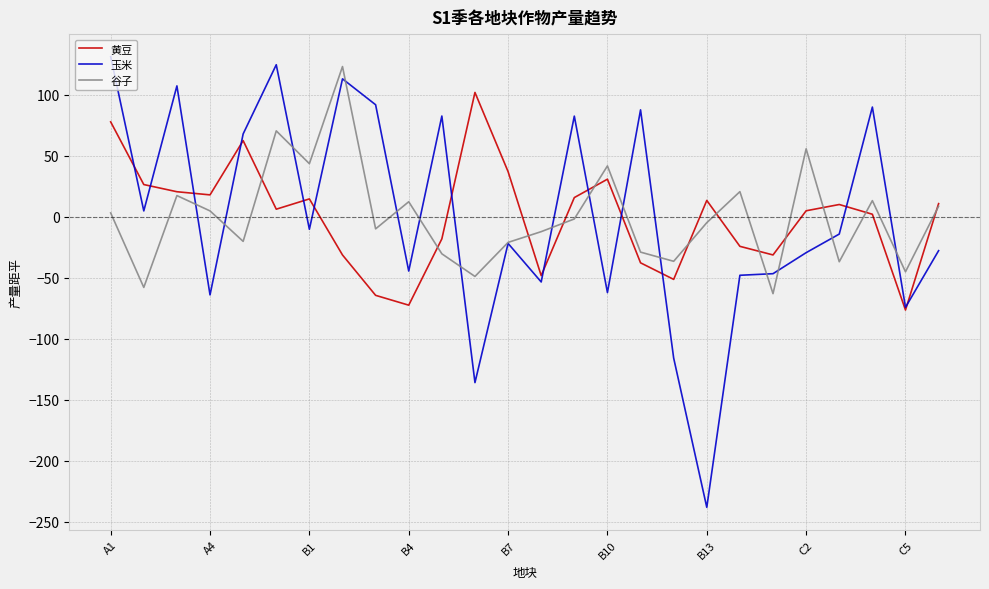

Which series has the widest spread of values?

玉米